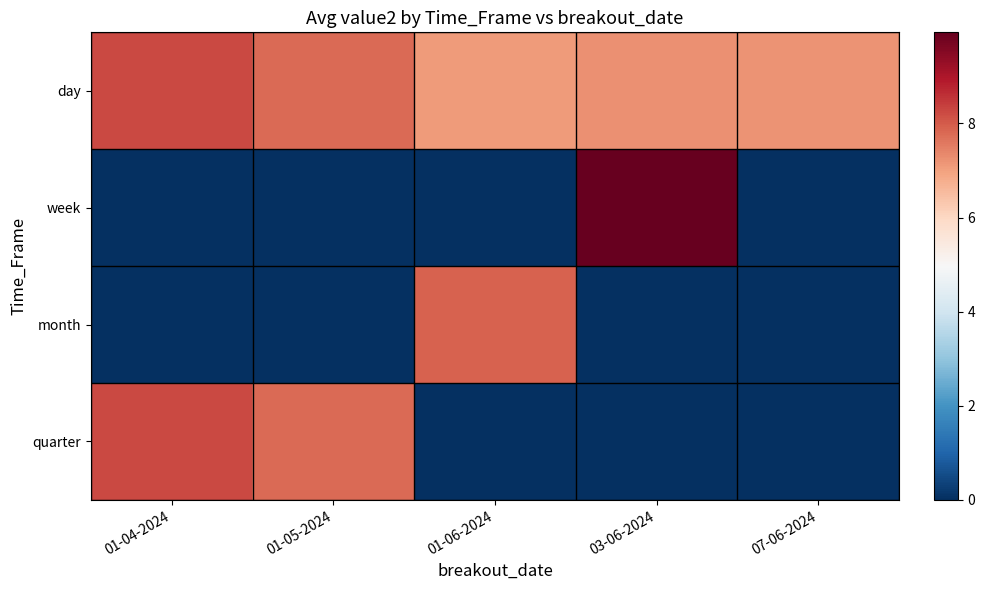

At how many categories does at least one series exceed 0?

5